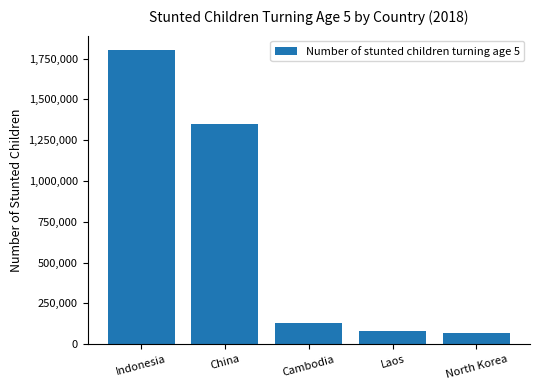

What is the sum of the values at Indonesia and Cambodia?

1934083.6